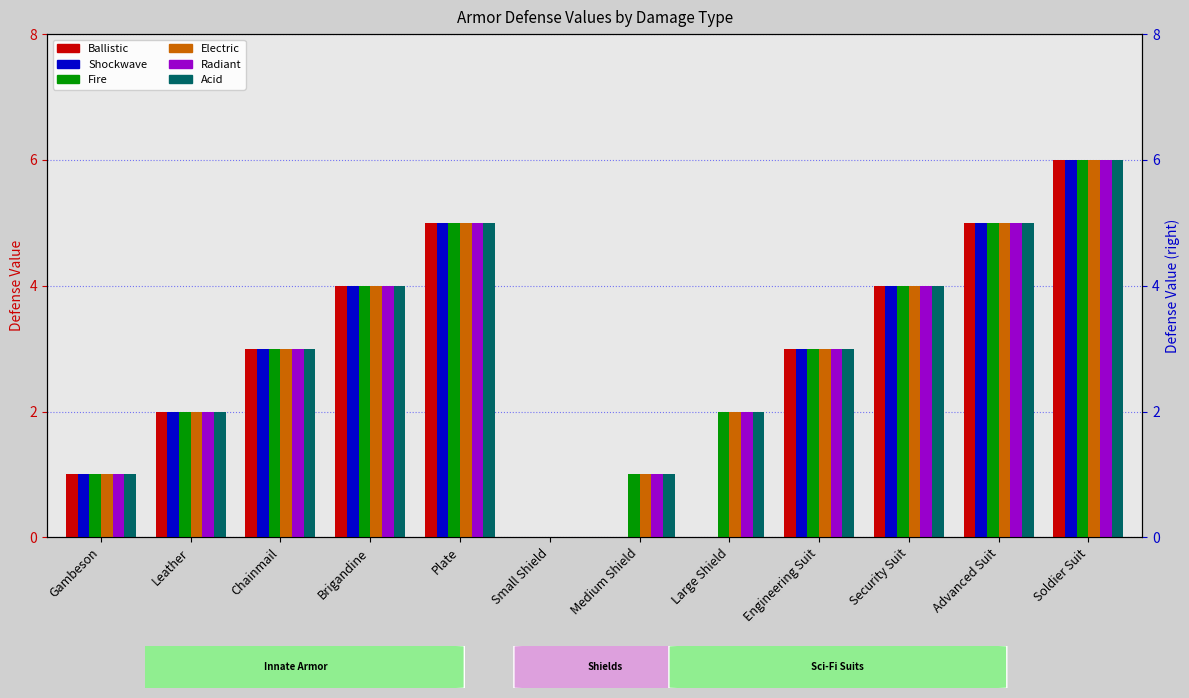

At which label is Shockwave closest to 3?

Chainmail